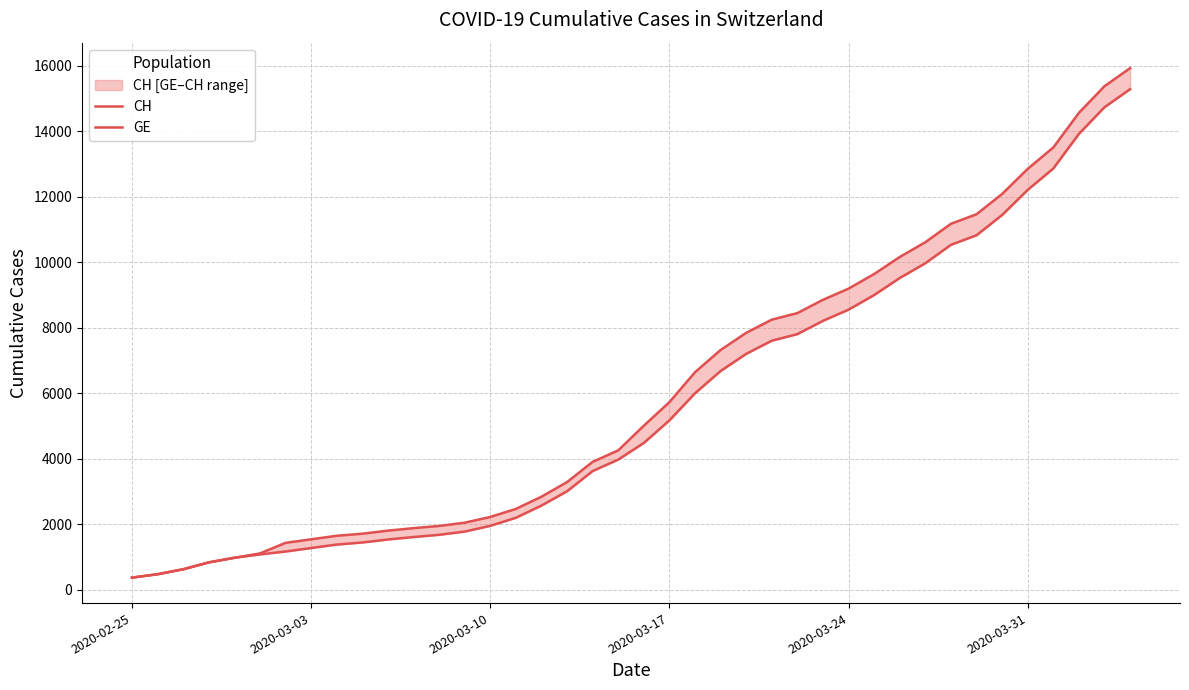

True or false: CH has a value of 148 at 2020-03-03.

False